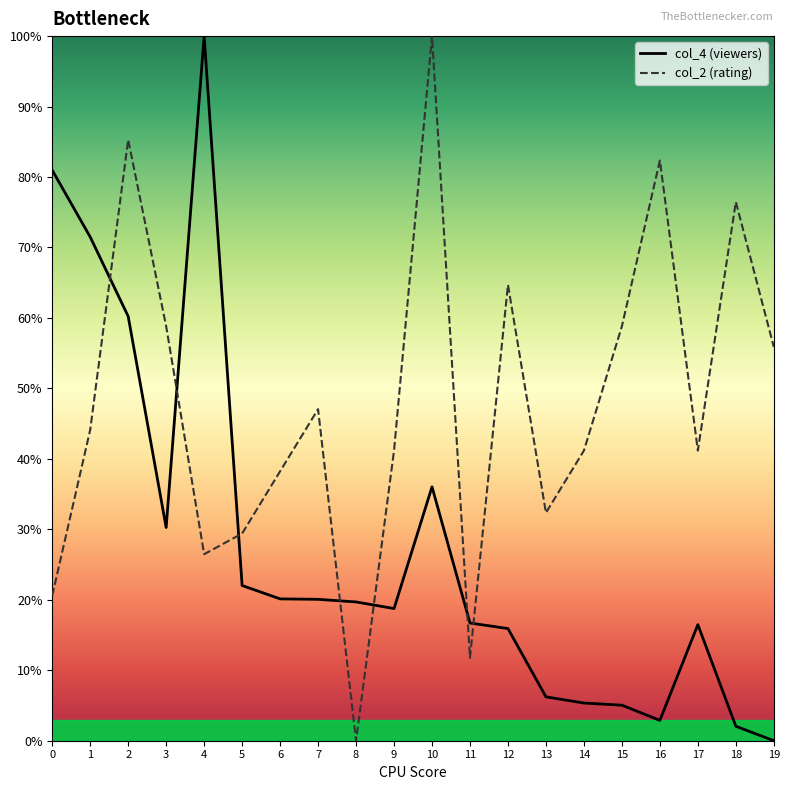

How many categories are shown in the chart?

20